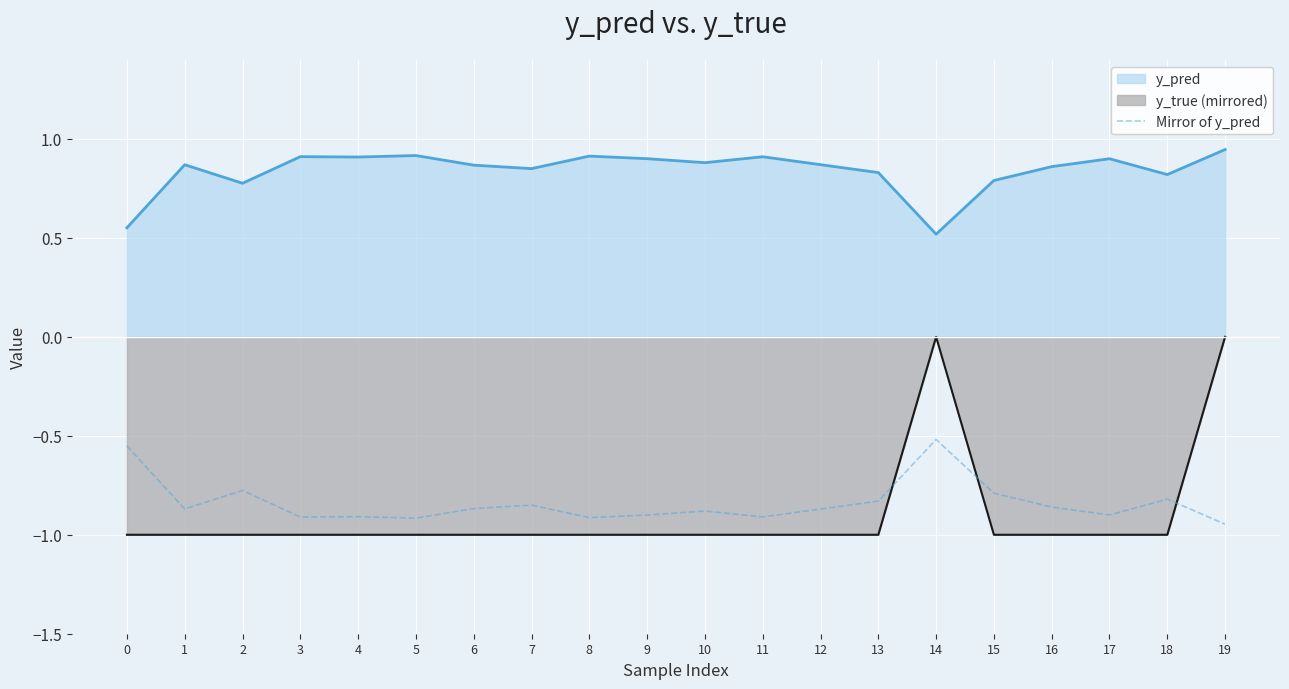

The value at 10 is -0.5. True or false?

False